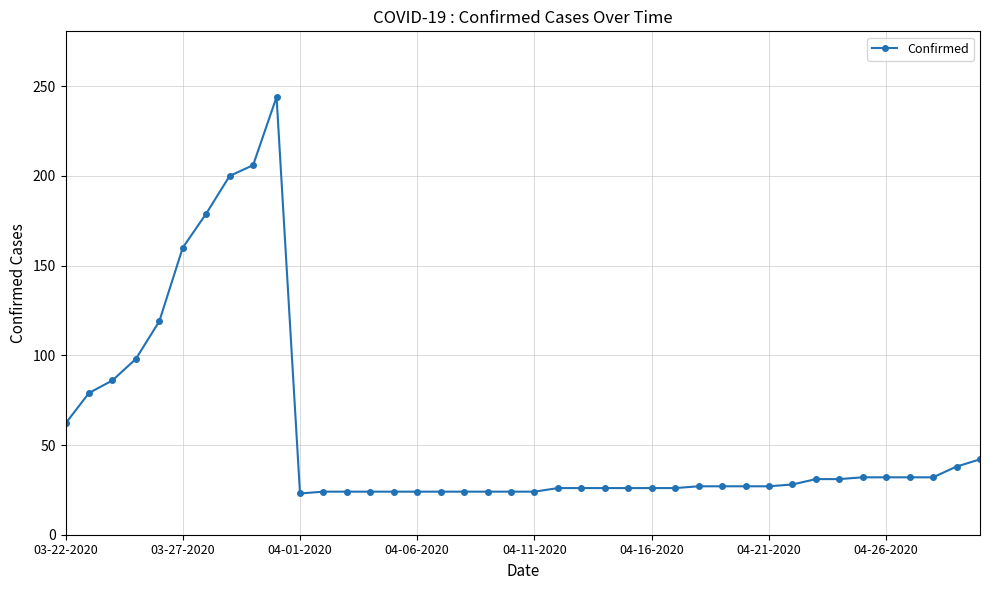

What is the difference between the maximum and second lowest values?

220